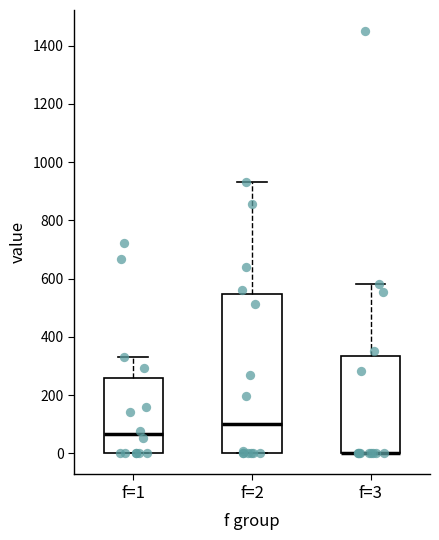

Reading left to right, transcribe this box plot: for each box, give where its median line is, the range the box spans, and where its two whiskers end, as read against the y-axis. The values are not printed on the chart, so give them approximately, as read against the axis.

f=1: median 60, box 0 to 260, whiskers 0 to 340
f=2: median 100, box 0 to 540, whiskers 0 to 940
f=3: median 0 (drawn on the box's lower edge), box 0 to 340, whiskers 0 to 580